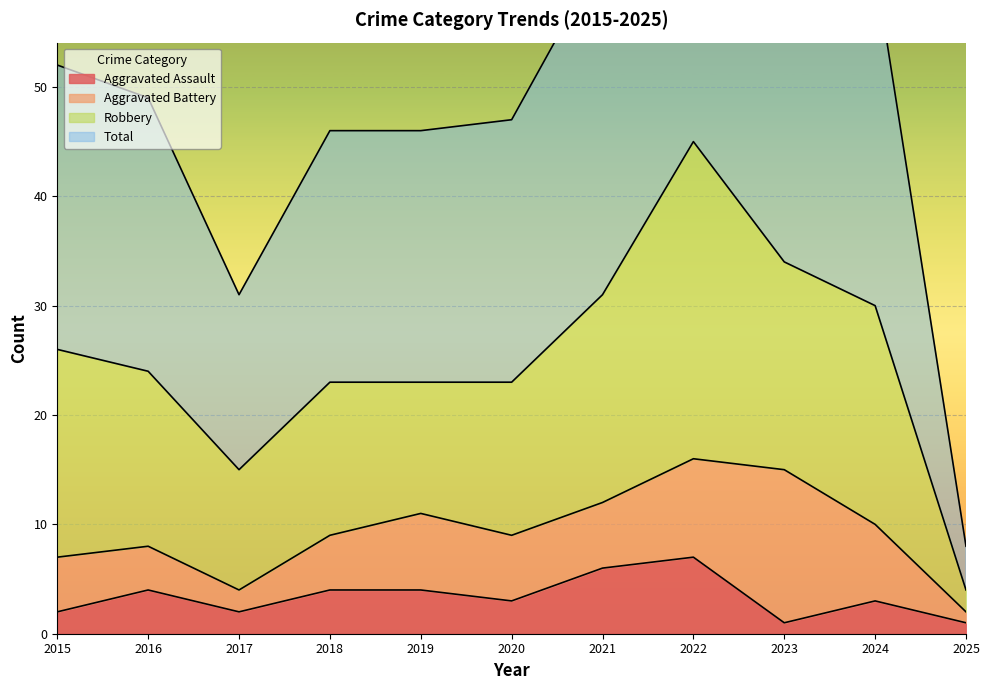

How many interior local peaks does the Total series have?

1